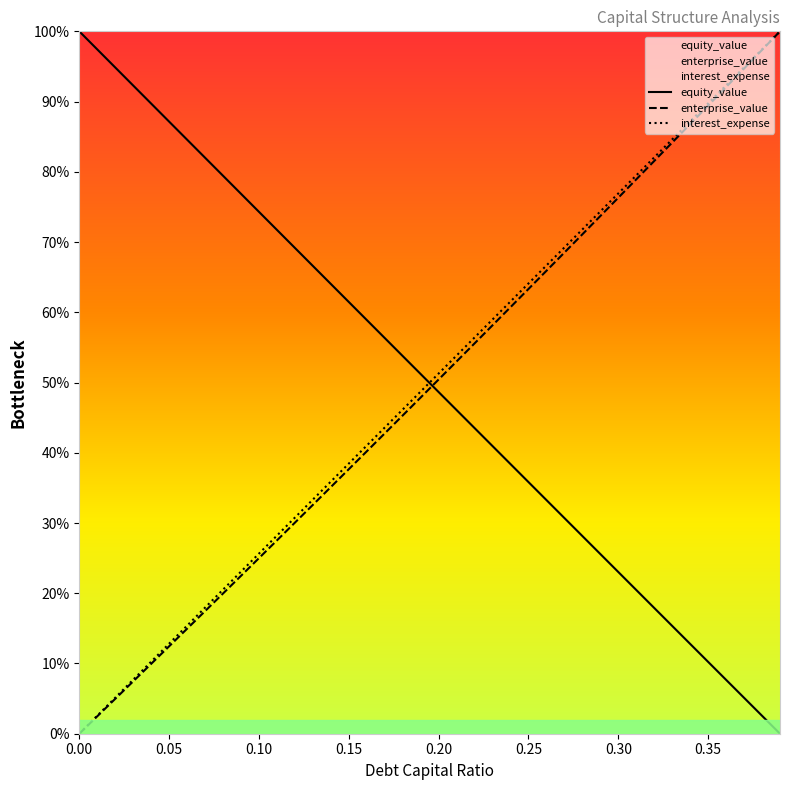

Does the chart display data point markers on the line(s)?

No